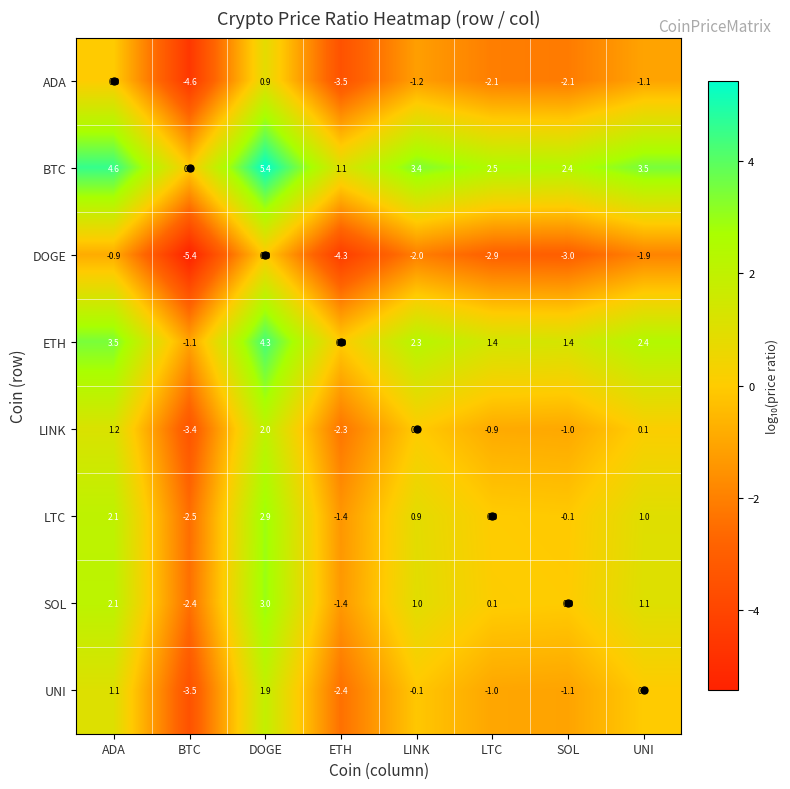

Which series has the largest range (max minus min)?

ADA